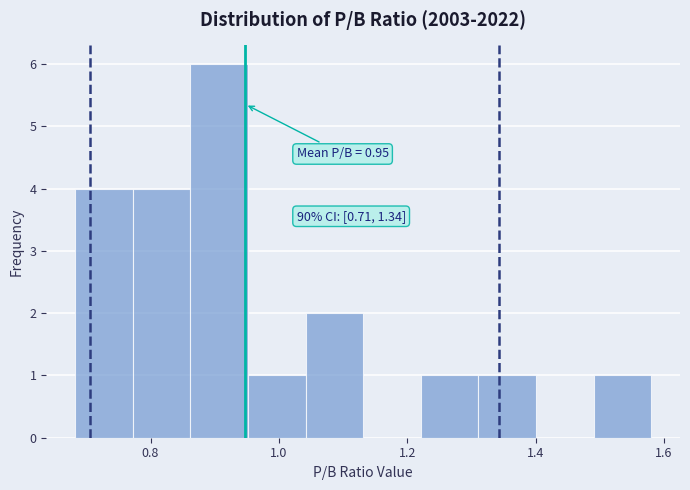

Over which range of the x-axis is the bar tallest?

0.86 to 0.96